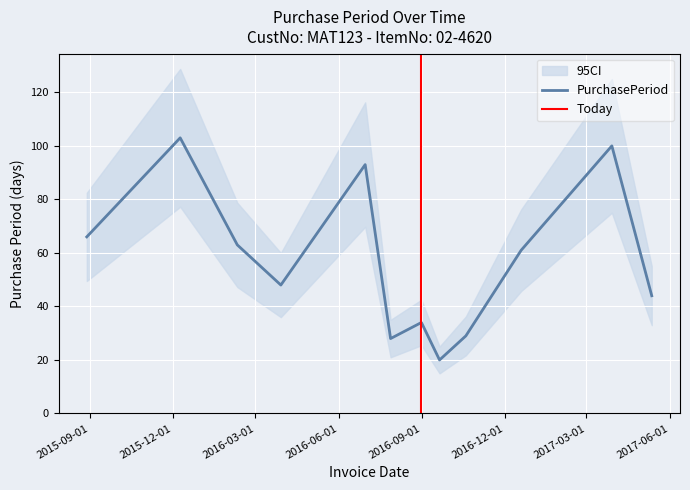

What position from the left is 2016-02-10?

3